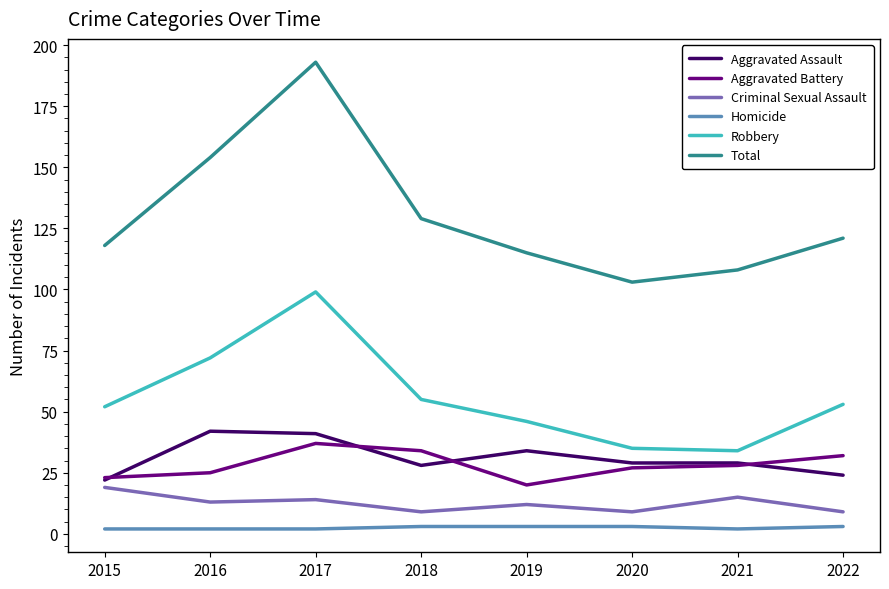

Which series changed the most between 2019 and 2020?

Total